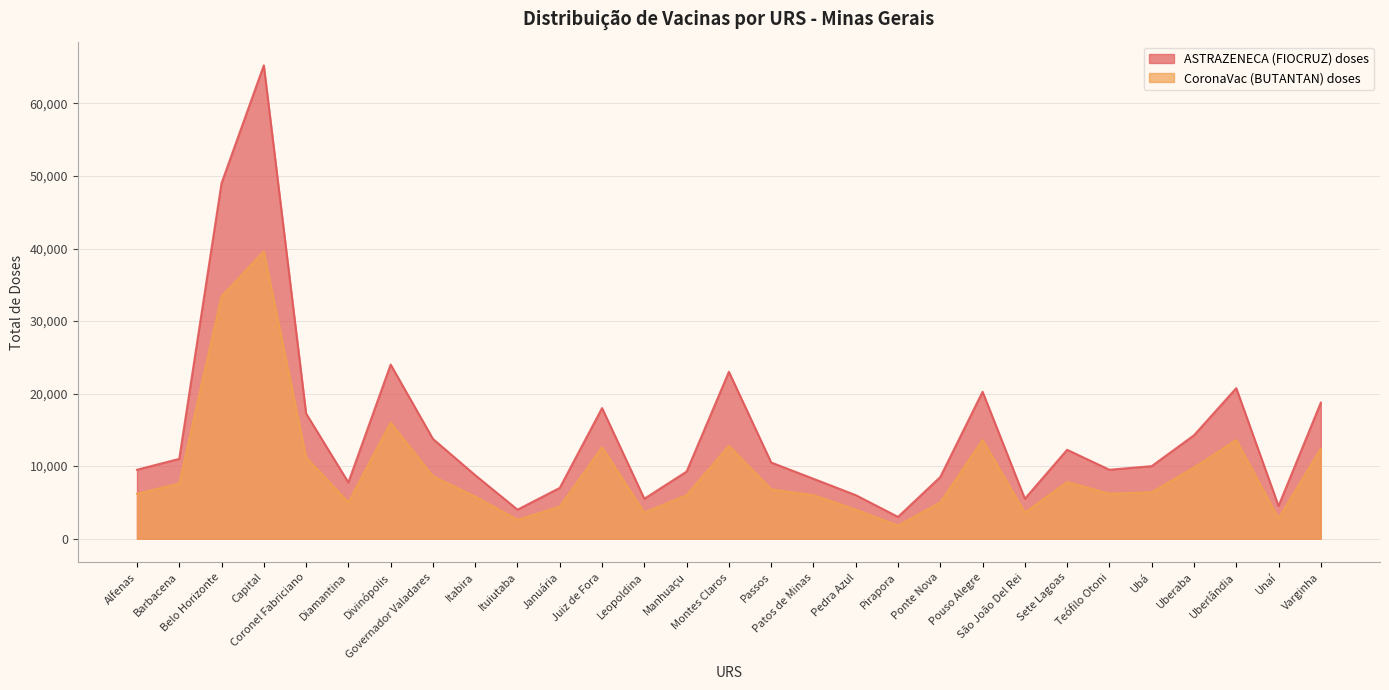

True or false: ASTRAZENECA (FIOCRUZ) doses and CoronaVac (BUTANTAN) doses intersect in this chart.

False